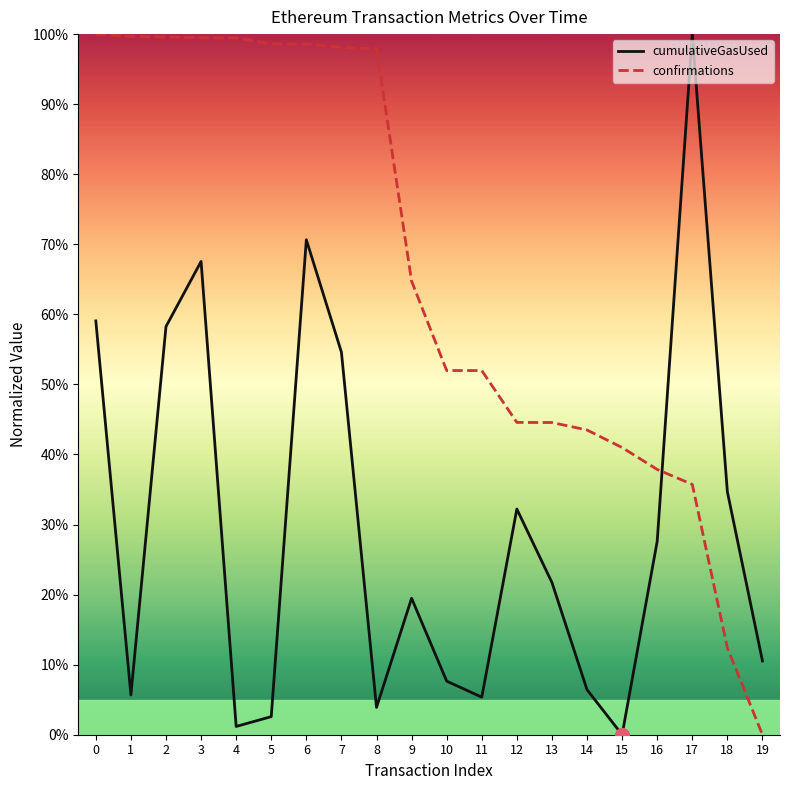

Which series changed the most between 8 and 17?

cumulativeGasUsed